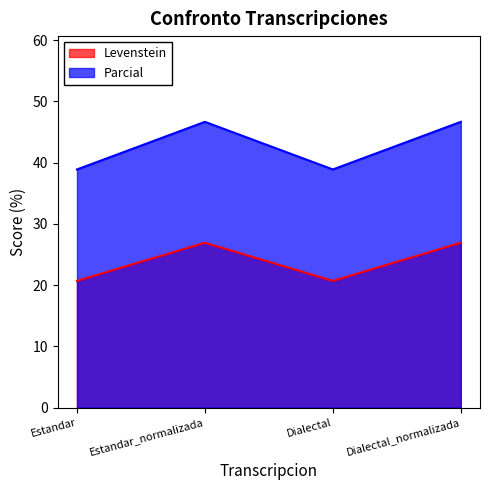

True or false: Parcial has more than 0 interior local peaks.

True